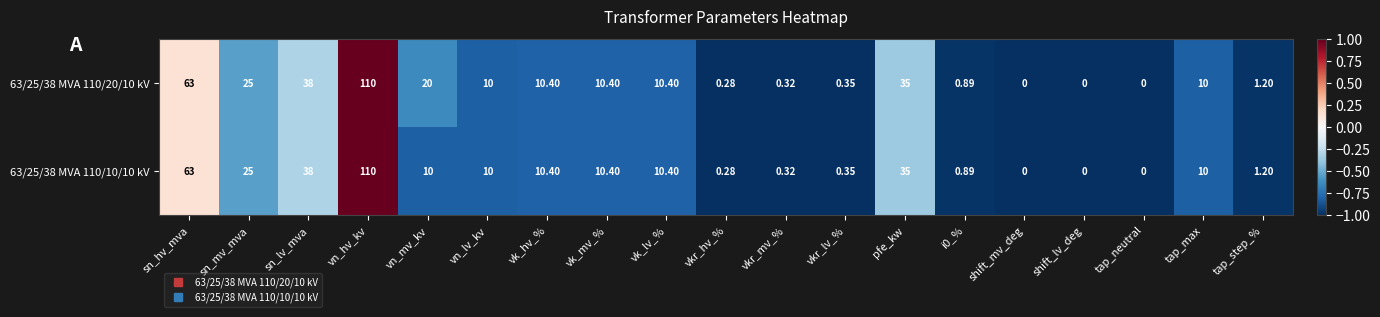

At which category is the sum across all series the highest?

vn_hv_kv